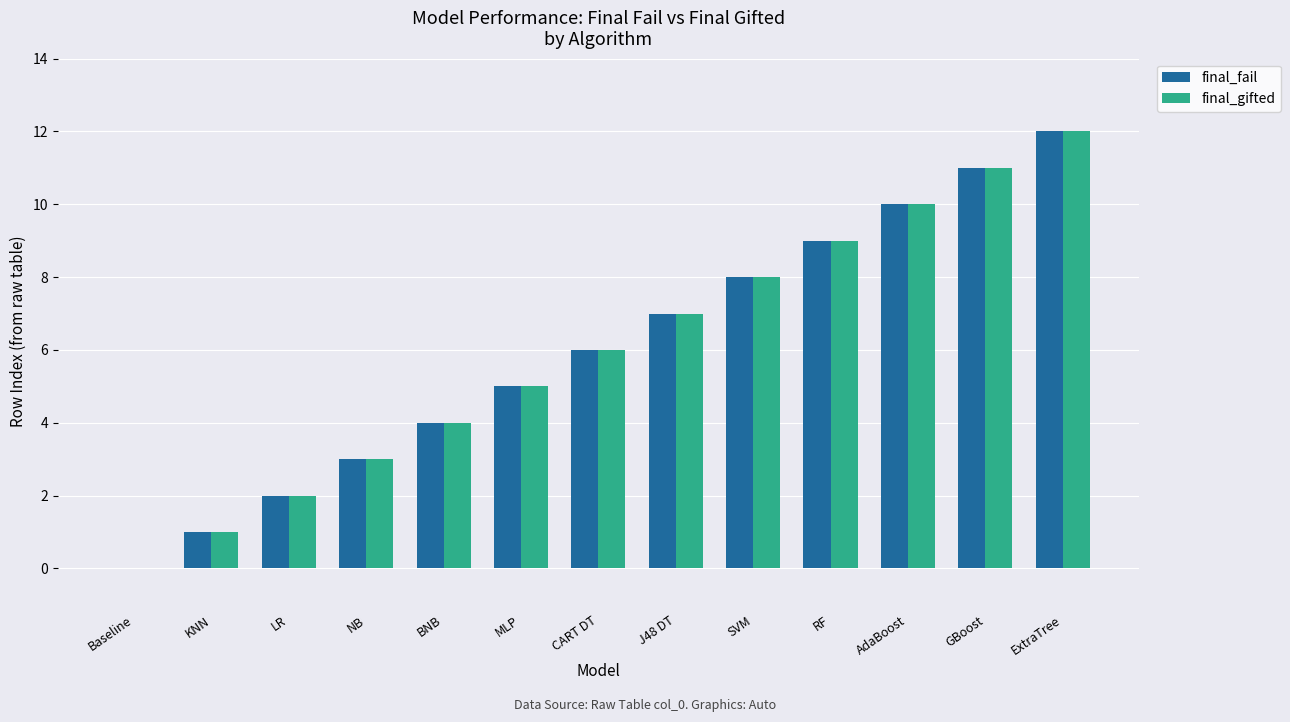

Reading left to right, what are all the values shown in this chart?

final_fail: Baseline=0	KNN=1	LR=2	NB=3	BNB=4	MLP=5	CART DT=6	J48 DT=7	SVM=8	RF=9	AdaBoost=10	GBoost=11	ExtraTree=12
final_gifted: Baseline=0	KNN=1	LR=2	NB=3	BNB=4	MLP=5	CART DT=6	J48 DT=7	SVM=8	RF=9	AdaBoost=10	GBoost=11	ExtraTree=12